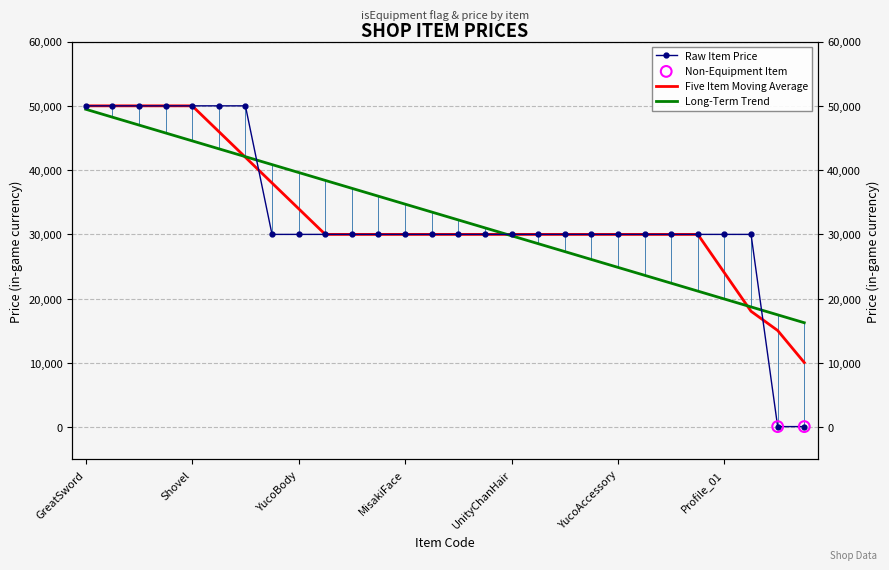

Approximately how many times larger is the value at YucoAccessory compared to MisakiHair?

1.0